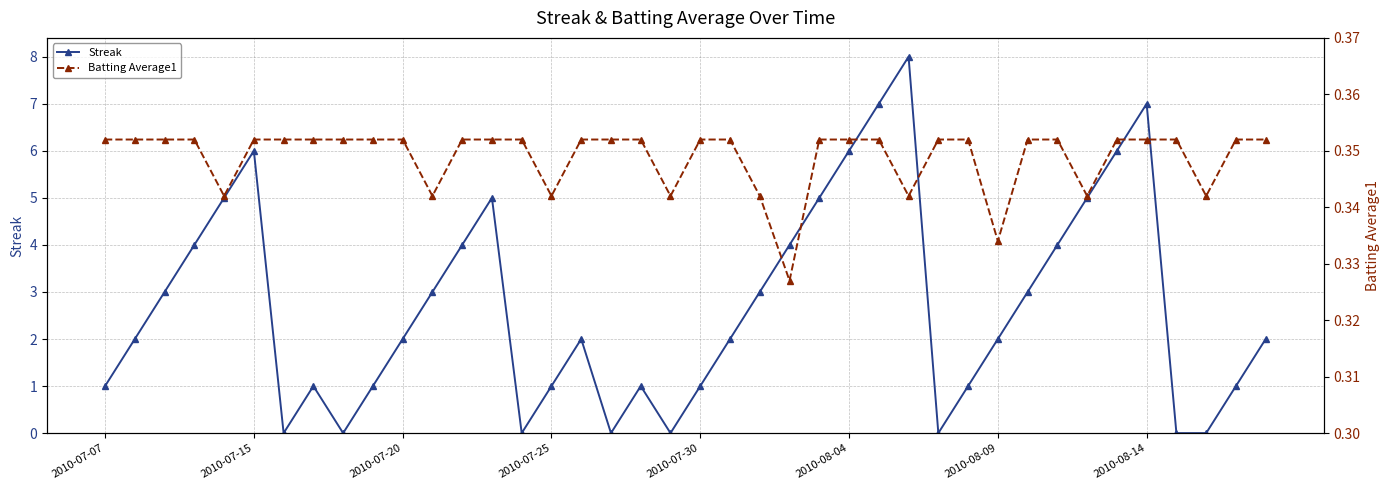

How many categories are shown in the chart?

40